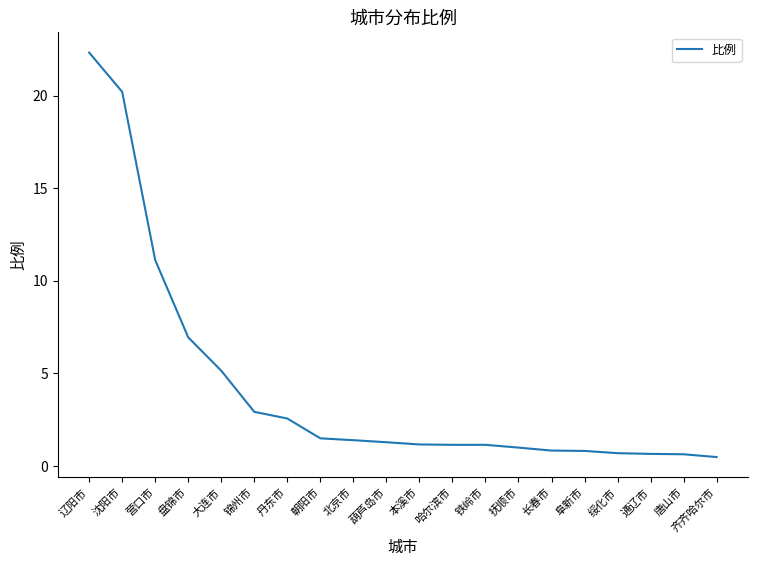

What is the difference between the values at 辽阳市 and 锦州市?

19.4